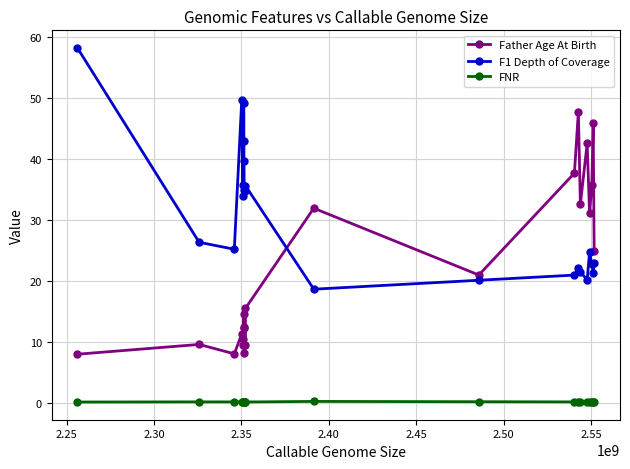

What is the value of the F1 Depth of Coverage point at the 15th from the left?

20.9